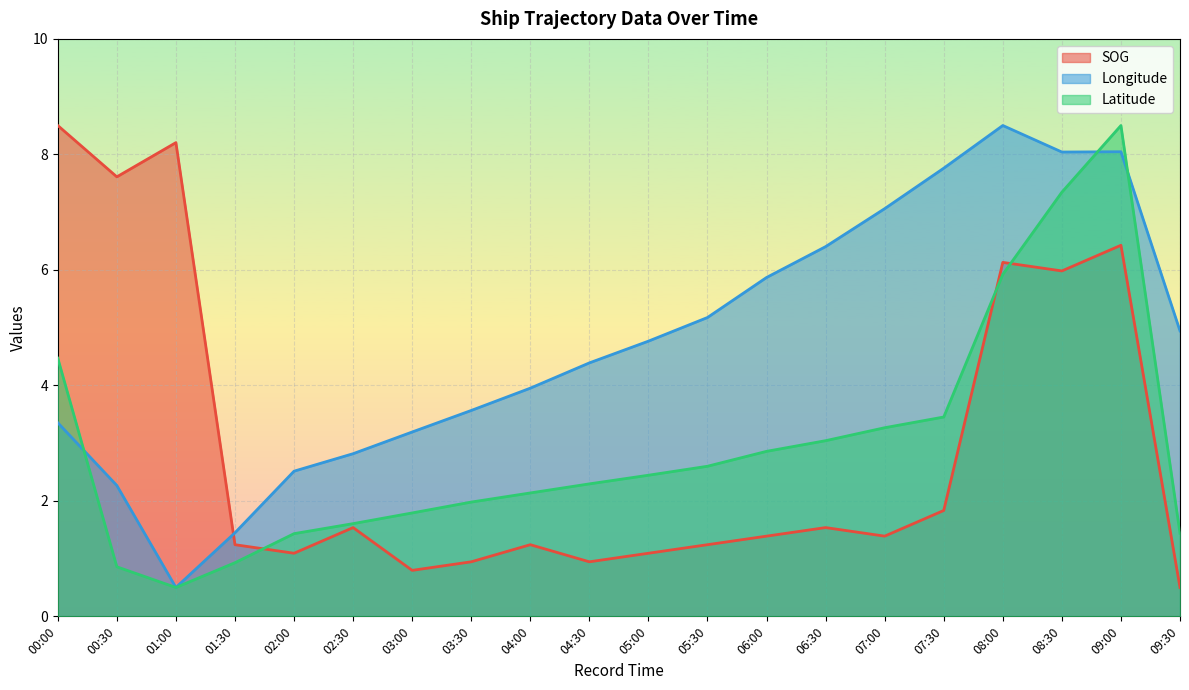

At which category is the sum across all series the highest?

09:00